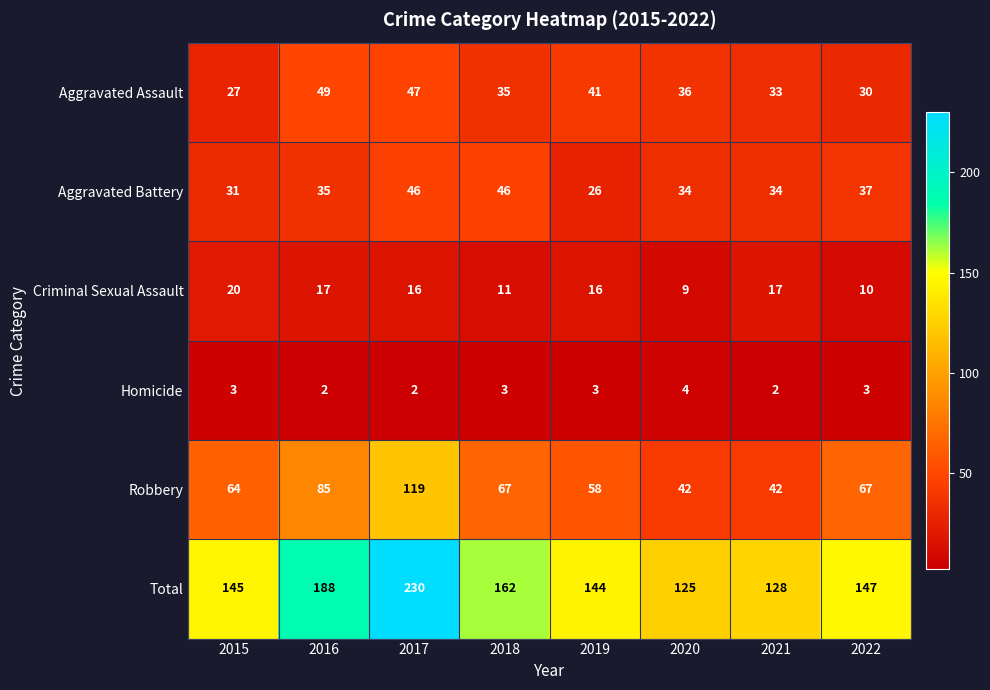

What is the greatest value displayed?

230